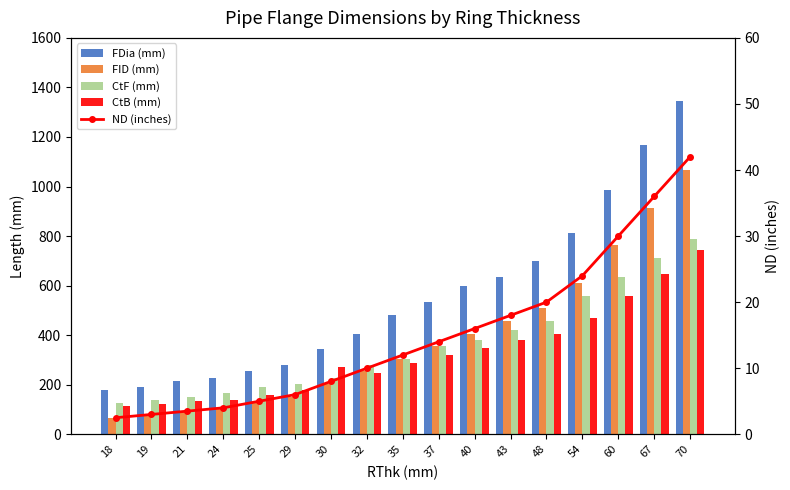

What is the approximate value of CtB (mm) at 18?

114.0